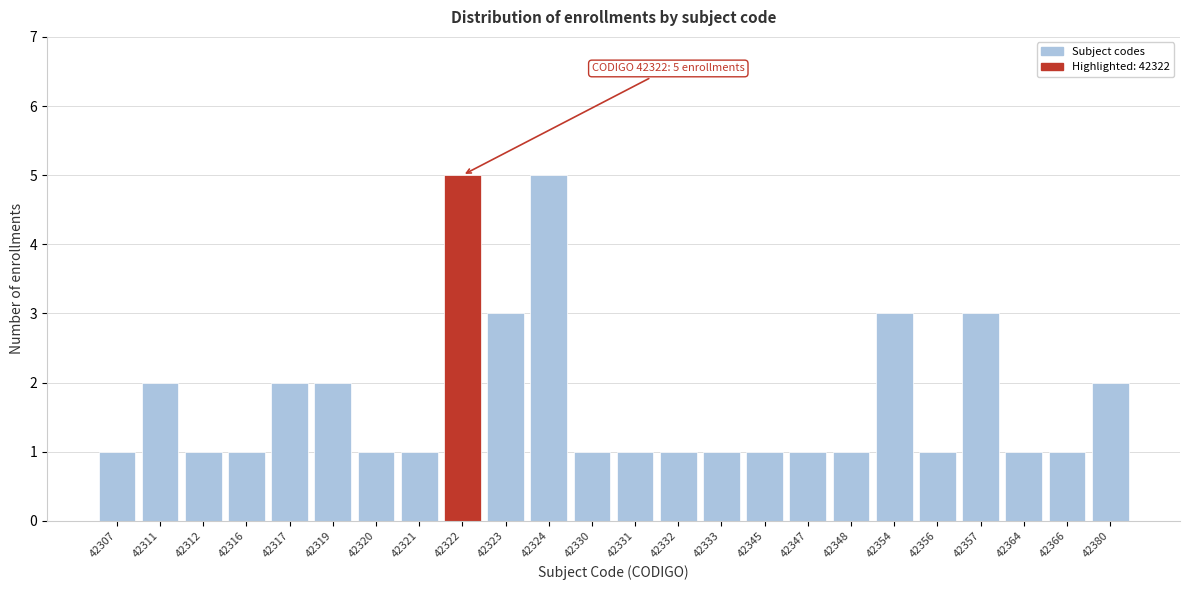

Reading right to left, transcribe all the data shown in this chart.

42380=2	42366=1	42364=1	42357=3	42356=1	42354=3	42348=1	42347=1	42345=1	42333=1	42332=1	42331=1	42330=1	42324=5	42323=3	42322=5	42321=1	42320=1	42319=2	42317=2	42316=1	42312=1	42311=2	42307=1